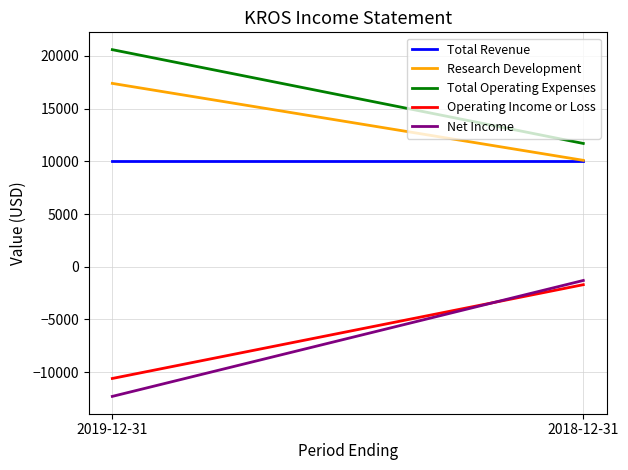

What is the label of the 2nd point from the left?

2018-12-31